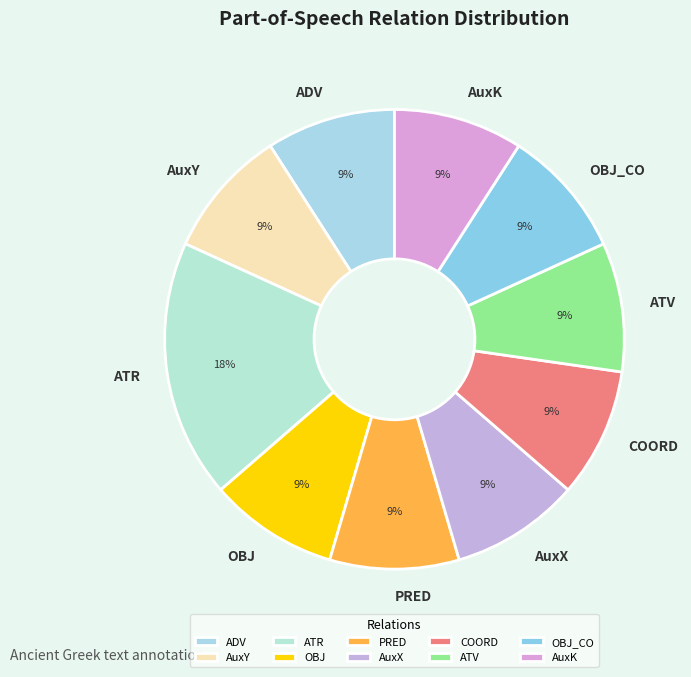

What percentage is the PRED slice, to the nearest percent?

9%